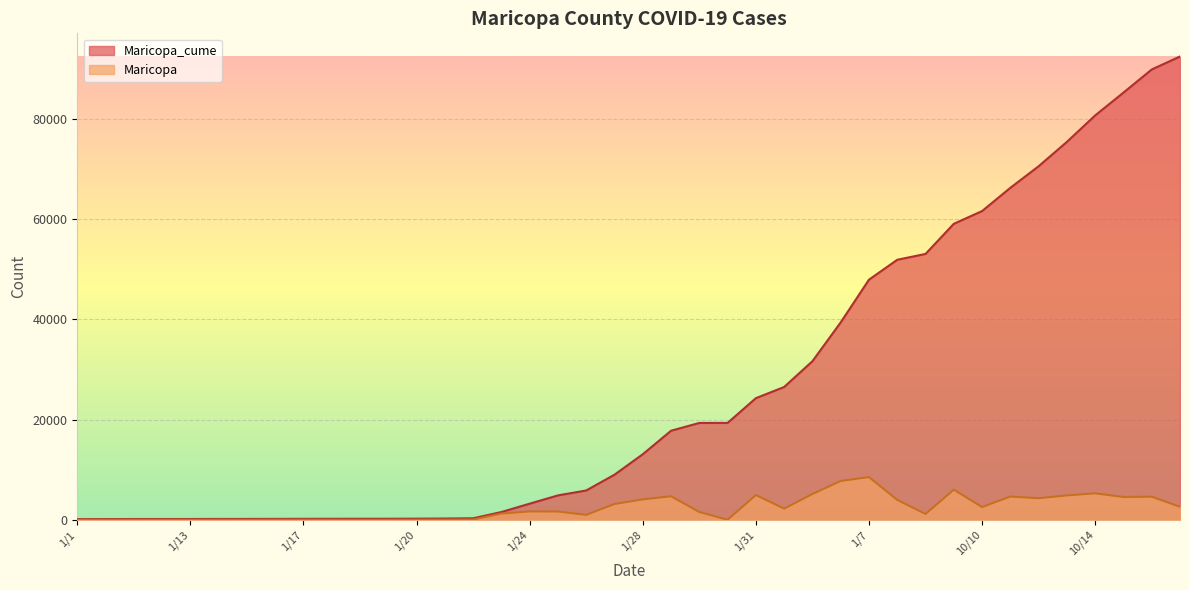

Reading left to right, what are all the values shown in this chart?

Maricopa_cume: 134	146	155	158	160	169	174	181	195	202	205	210	223	253	301	1551	3216	4869	5853	9006	13084	17777	19333	19338	24277	26510	31653	39405	47930	51904	53066	59082	61626	66265	70572	75438	80718	85269	89885	92477
Maricopa: 0	12	9	3	2	9	5	7	14	7	3	5	13	30	48	1250	1665	1653	984	3153	4078	4693	1556	5	4939	2233	5143	7752	8525	3974	1162	6016	2544	4639	4307	4866	5280	4551	4616	2592